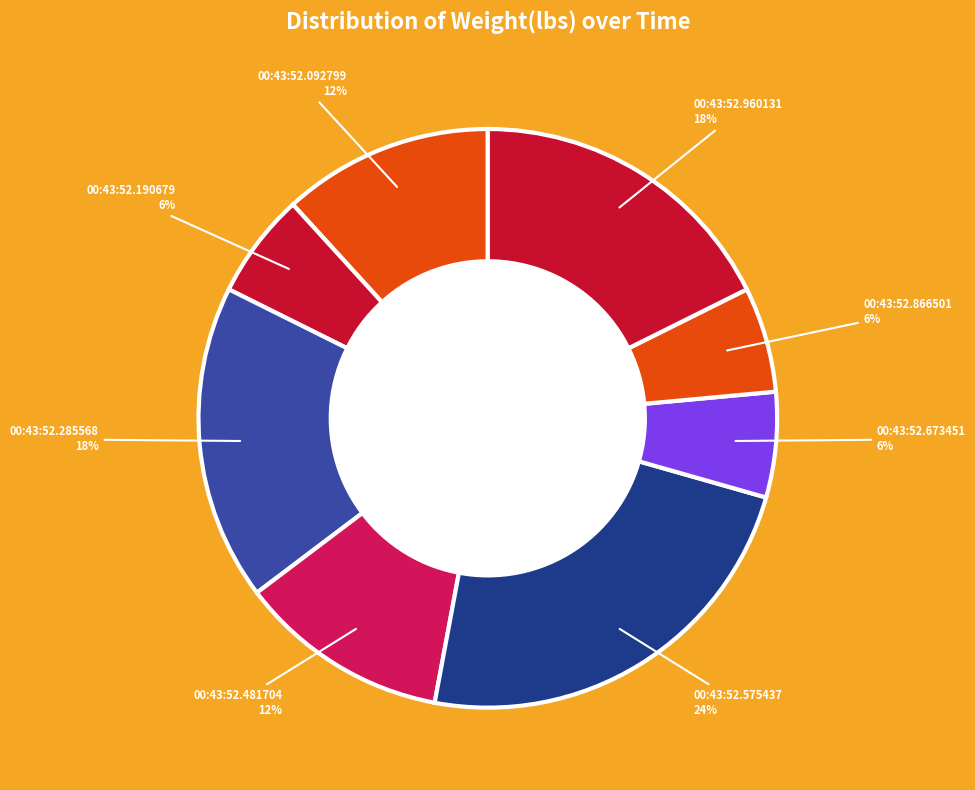

How many slices are in this pie chart?

8